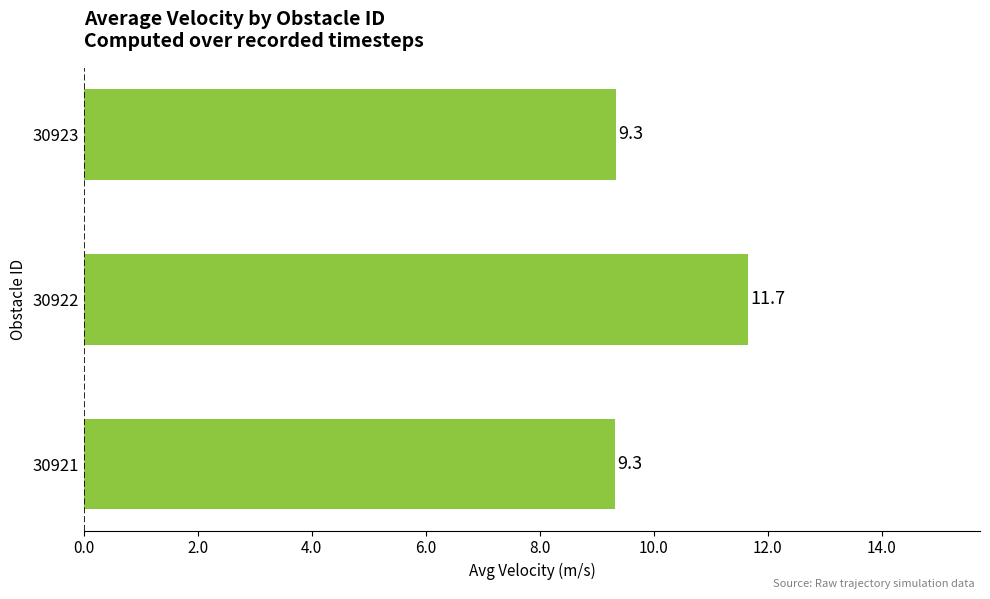

The value at 30921 is 2.1. True or false?

False